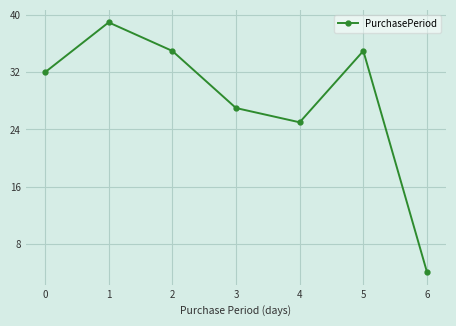

Where is the first local minimum?

4